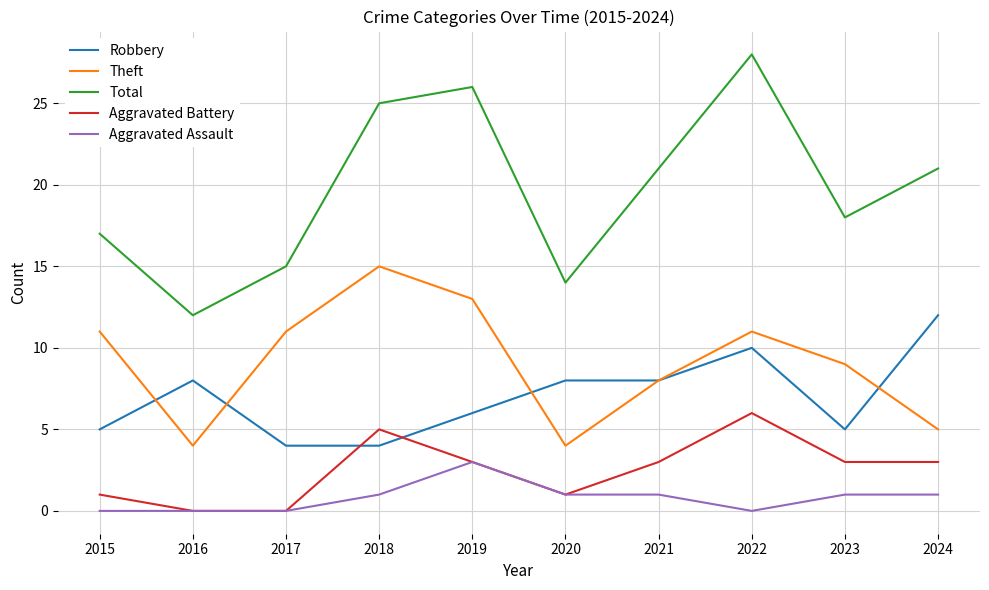

At which category does Theft reach its first local valley?

2016